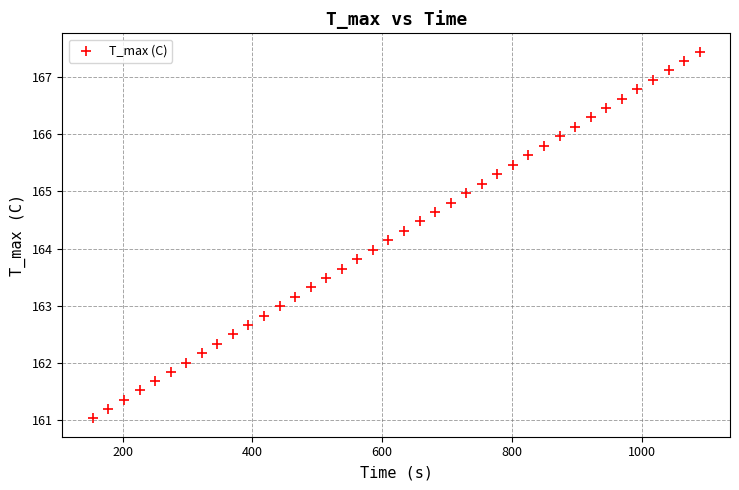

What is the range of X values (max minus min)?

935.3